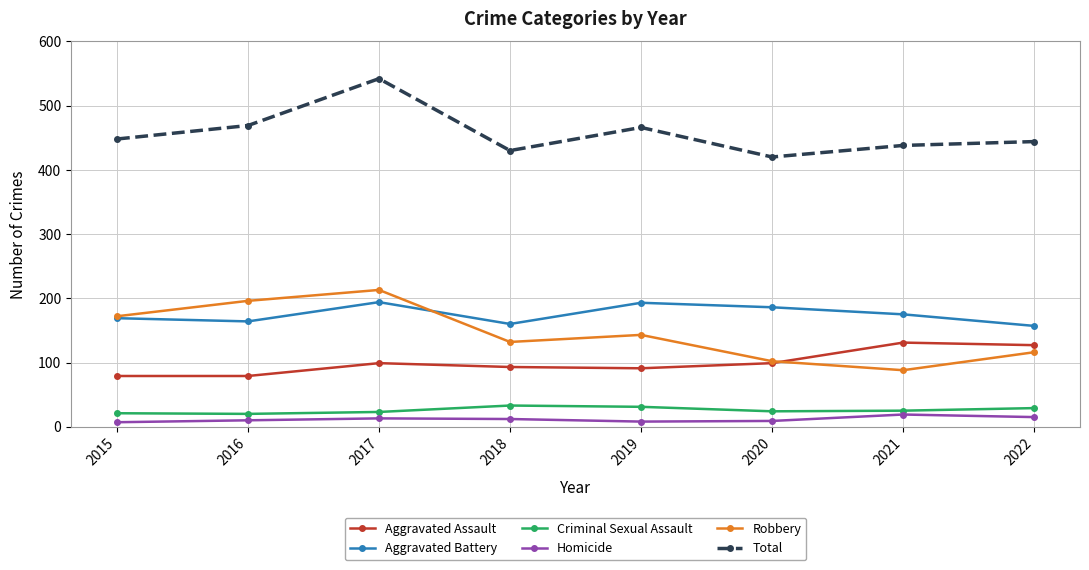

True or false: Homicide has a value of 9 at 2020.

True